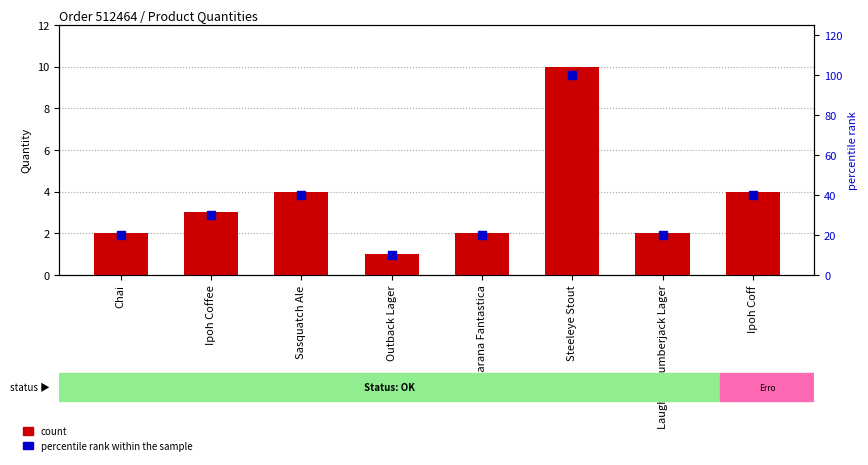

What is the total value across all series at Sasquatch Ale?

44